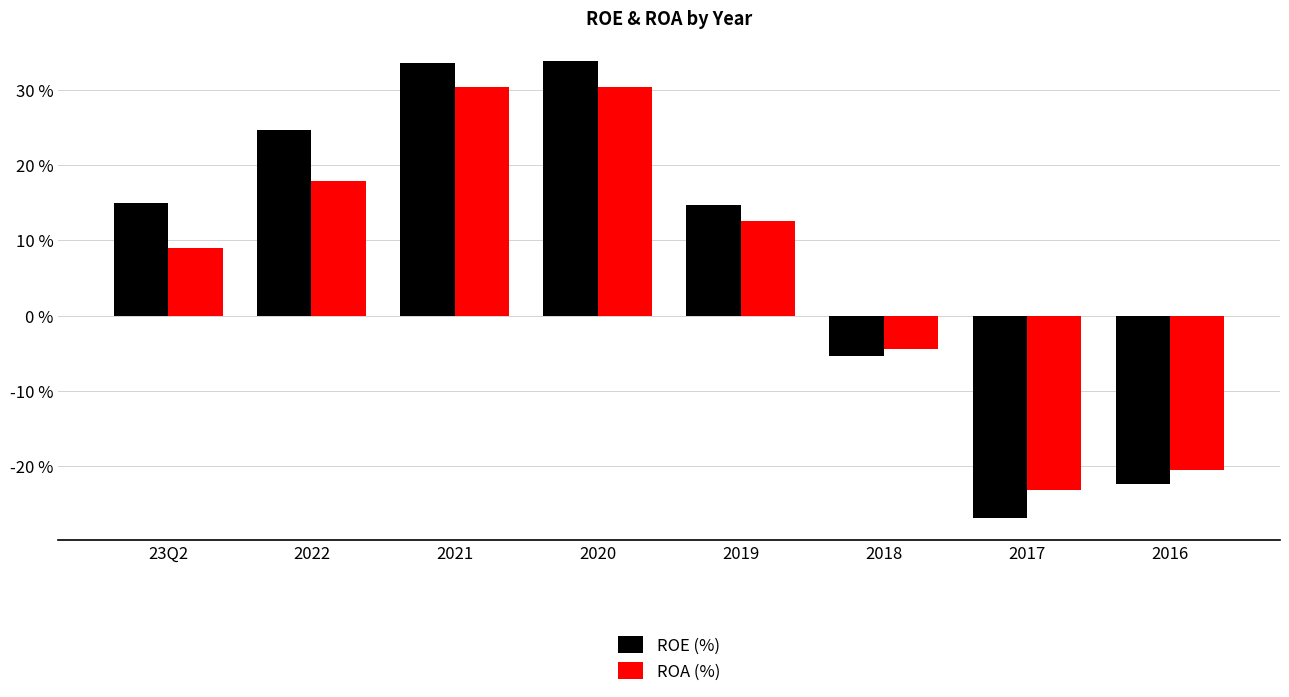

What is the average value of the ROA (%) series?

6.5